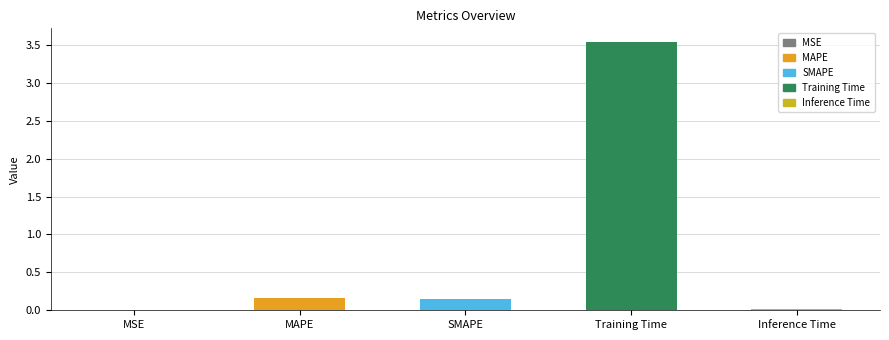

At which category does the chart reach its peak across all series?

Training Time